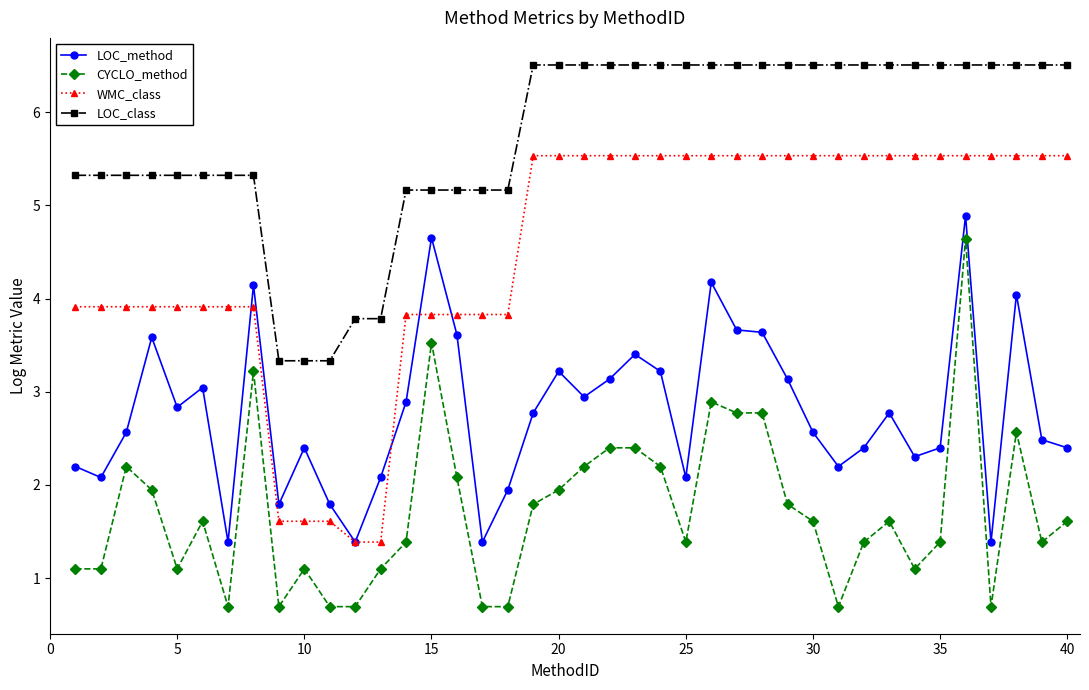

What is the value of the CYCLO_method point at the 2nd from the left?

1.1